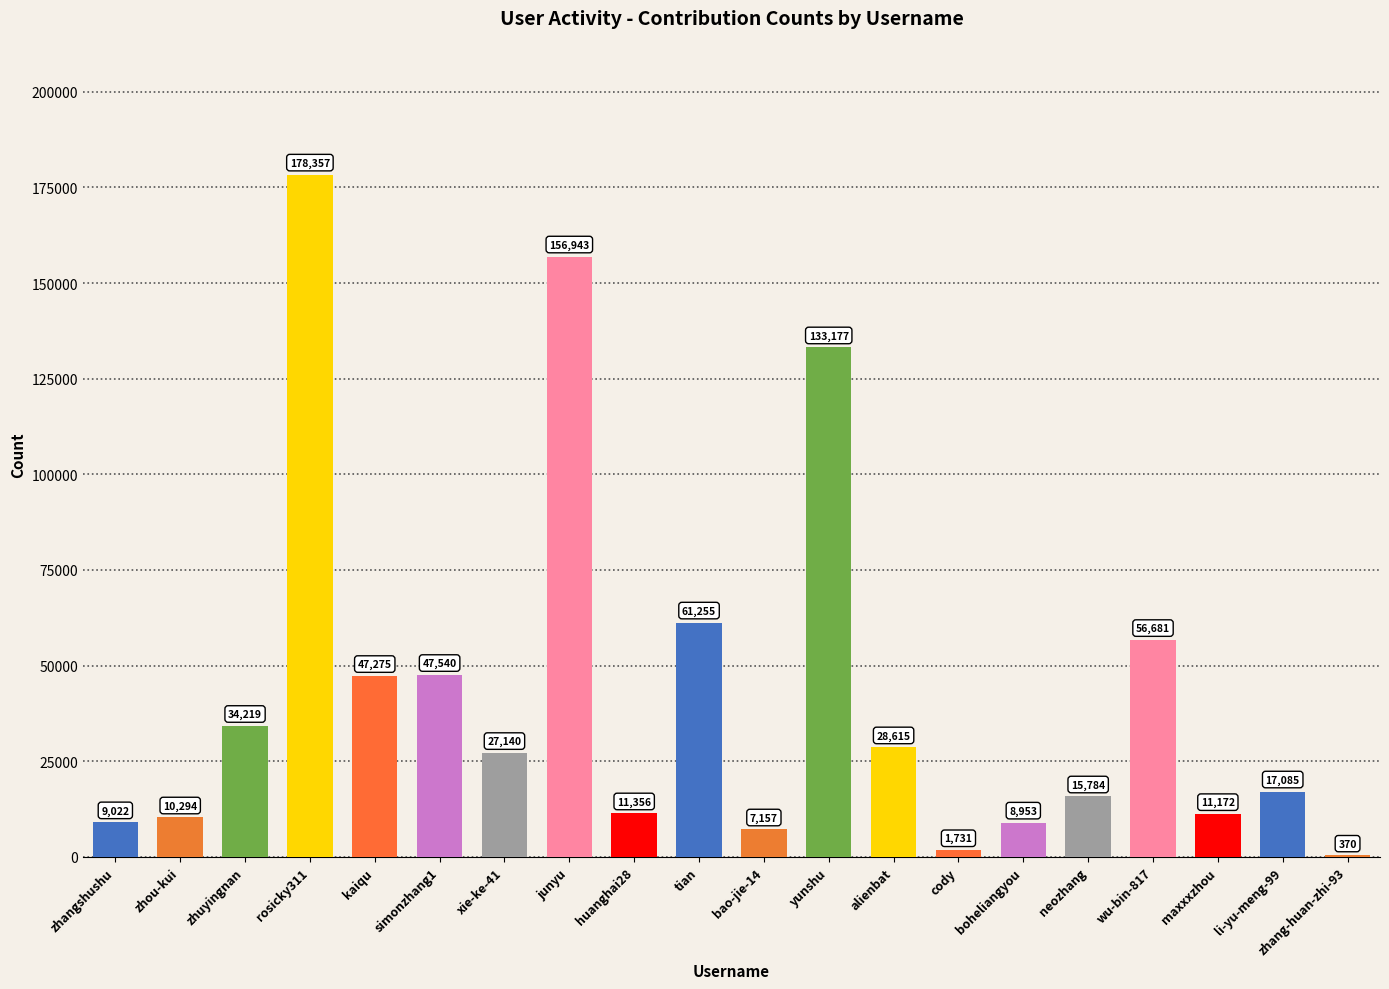

Reading left to right, what are all the values shown in this chart?

zhangshushu=9022	zhou-kui=10294	zhuyingnan=34219	rosicky311=178357	kaiqu=47275	simonzhang1=47540	xie-ke-41=27140	junyu=156943	huanghai28=11356	tian=61255	bao-jie-14=7157	yunshu=133177	alienbat=28615	cody=1731	boheliangyou=8953	neozhang=15784	wu-bin-817=56681	maxxxzhou=11172	li-yu-meng-99=17085	zhang-huan-zhi-93=370